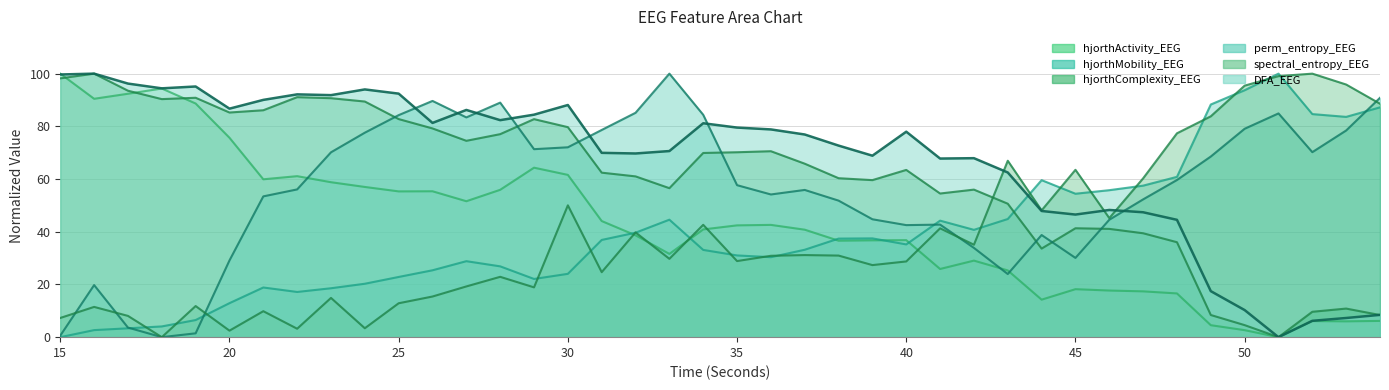

Where is the first local minimum for perm_entropy_EEG?

18